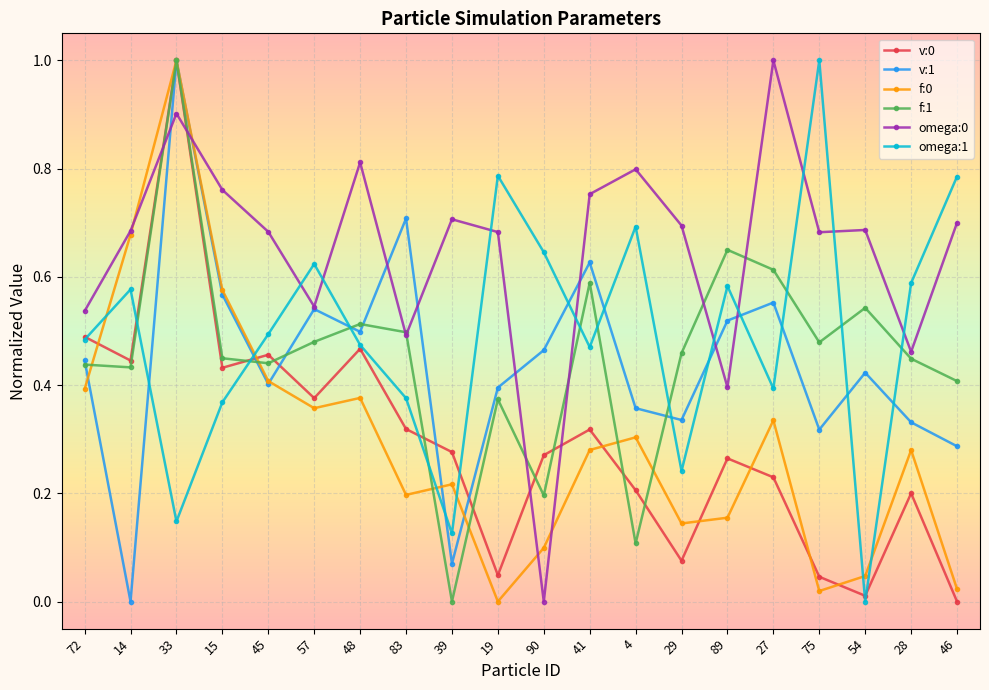

How many data points in omega:0 are above 0?

19